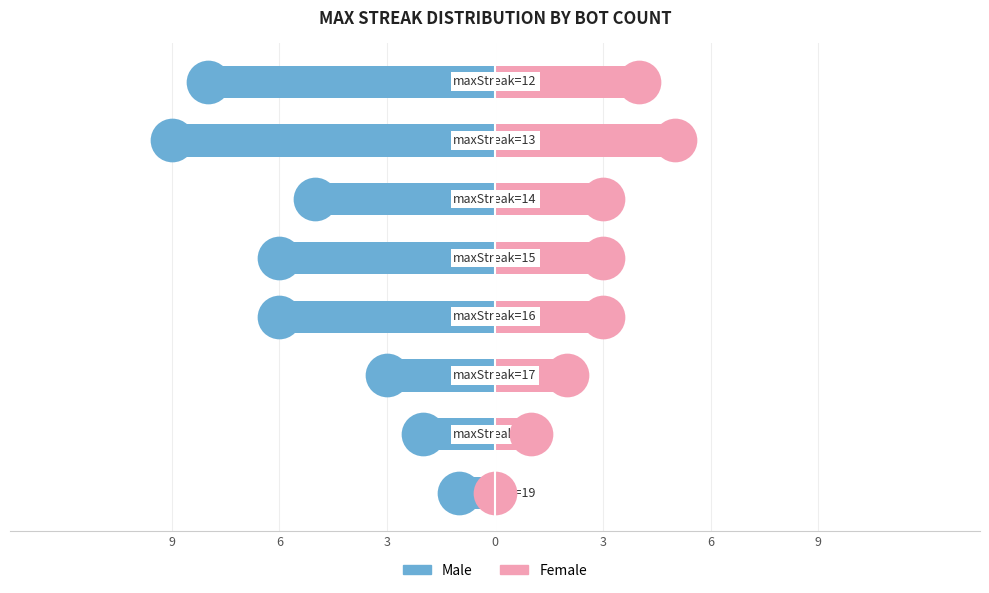

Which series contains the highest Y value?

Female